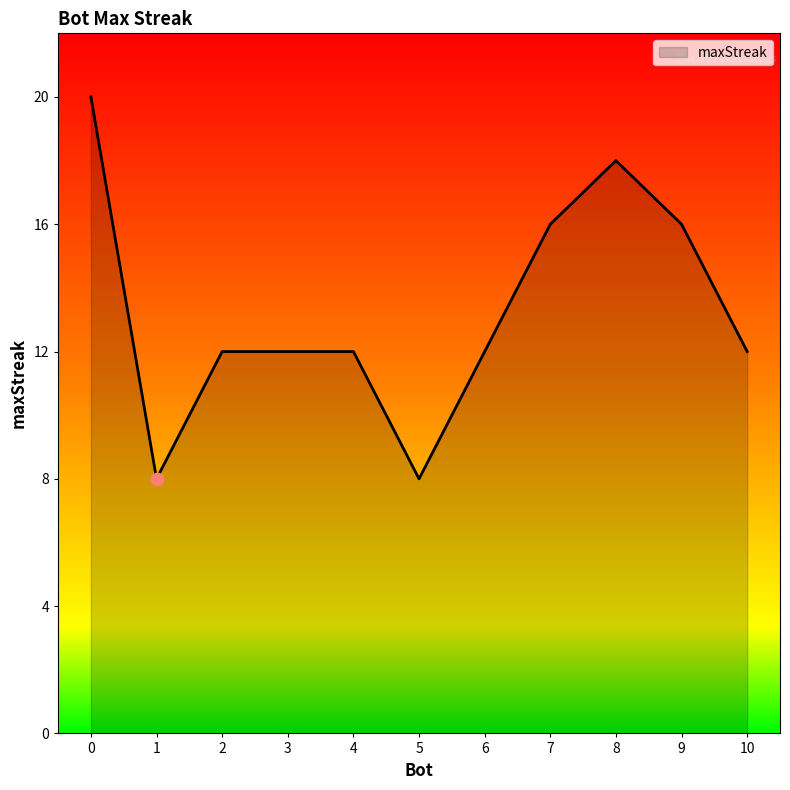

Approximately how many times larger is the value at 6 compared to 3?

1.0